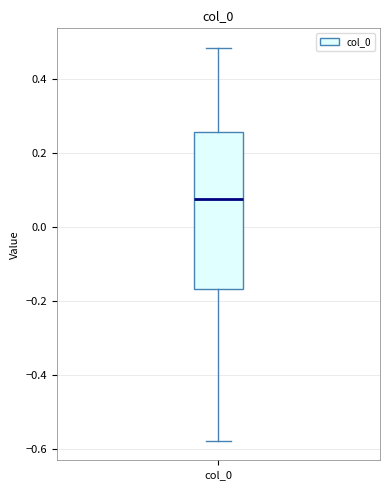

Read this box plot against the y-axis: the position of the median line, the range covered by the box, and the ends of both whiskers. The values are not printed on the chart, so give them approximately, as read against the axis.

median 0.08, box -0.16 to 0.26, whiskers -0.58 to 0.48